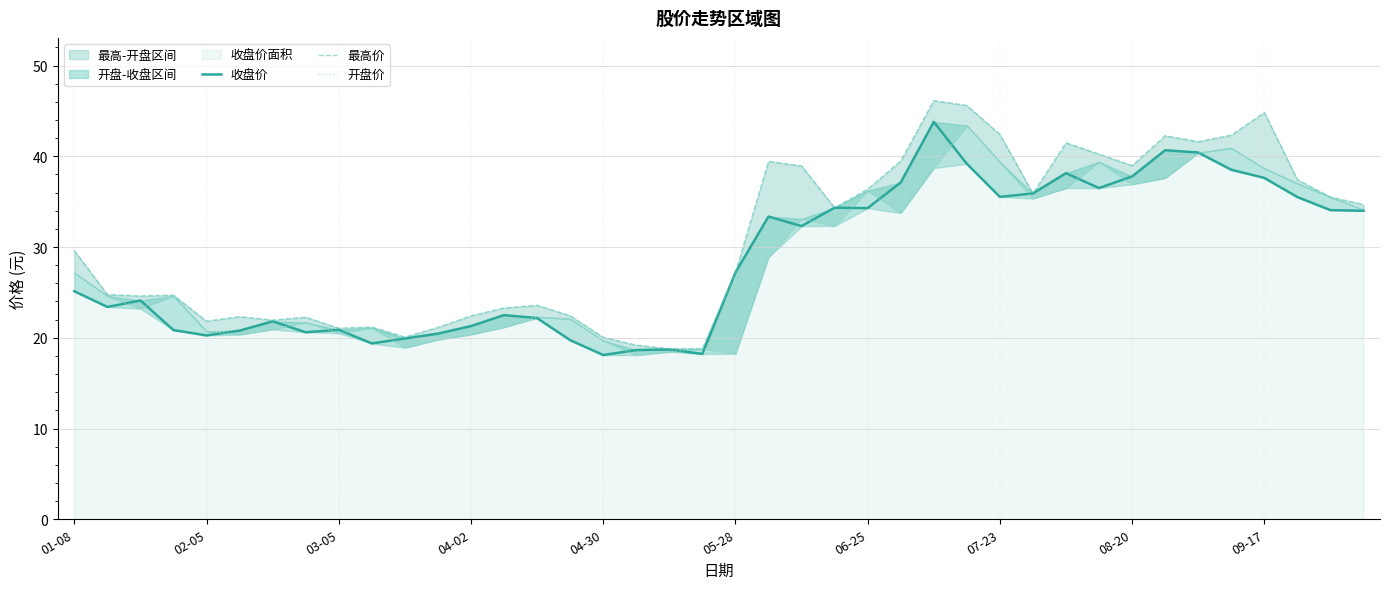

What is the maximum value shown in the chart?

46.1